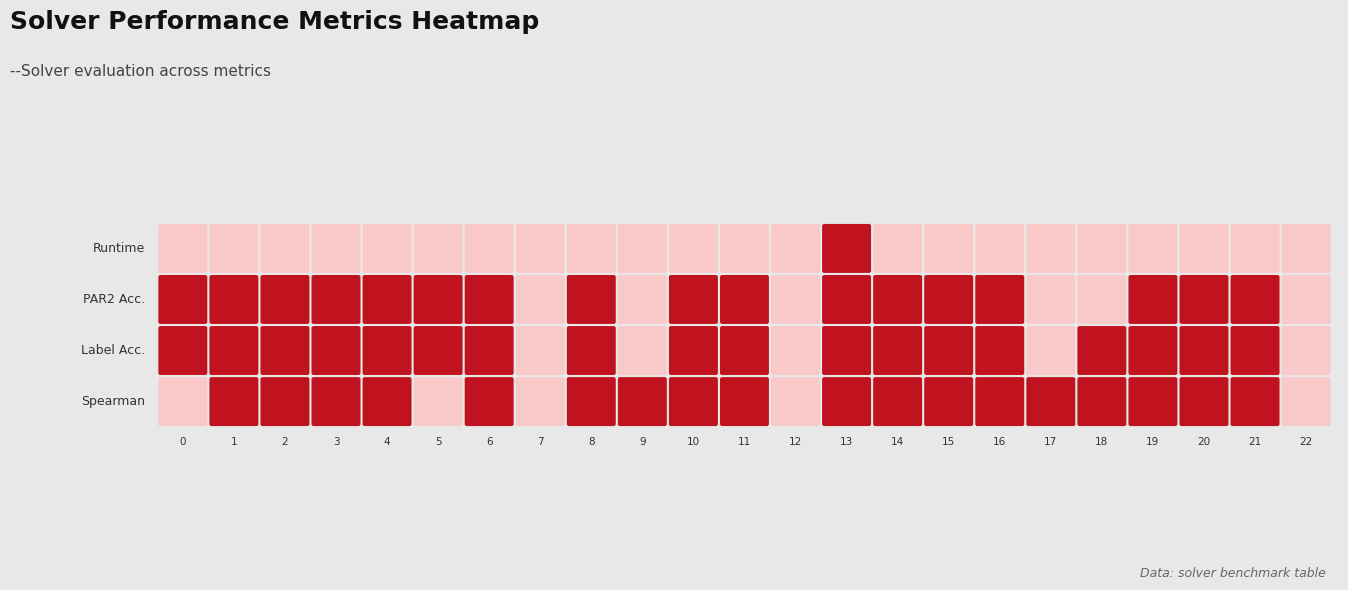

At which label is label_ranking_acc closest to 0?

7